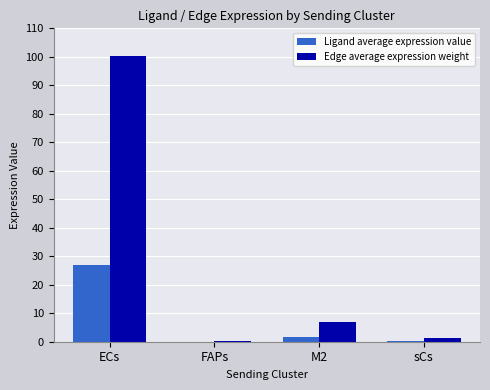

Between ECs and sCs, which series saw the biggest shift?

Edge average expression weight